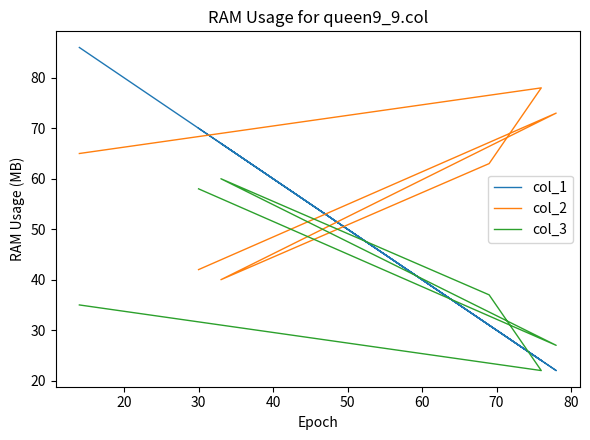

What is the value of the col_3 point at the 3rd from the left?

60